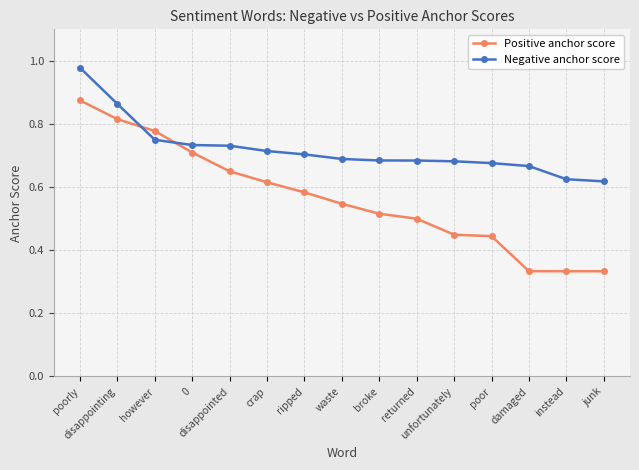

At which category is the sum across all series the highest?

poorly